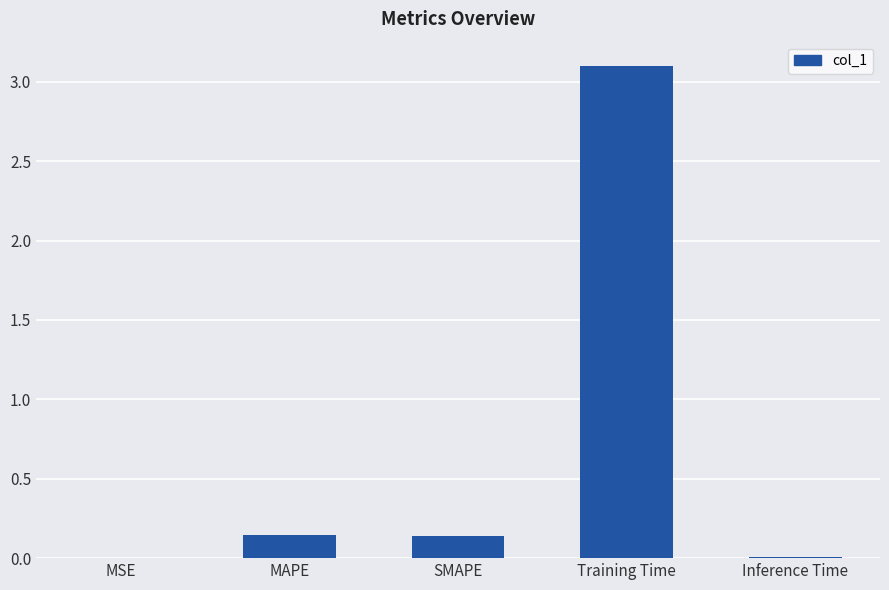

What is the sum of all values?

3.4